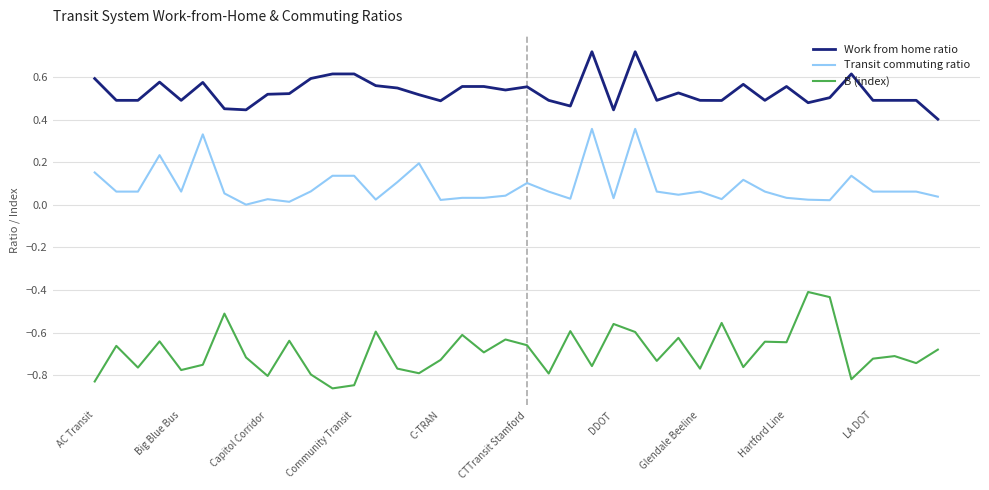

Rank the series by their average value, from lowest to highest.

B (index), Transit commuting ratio, Work from home ratio